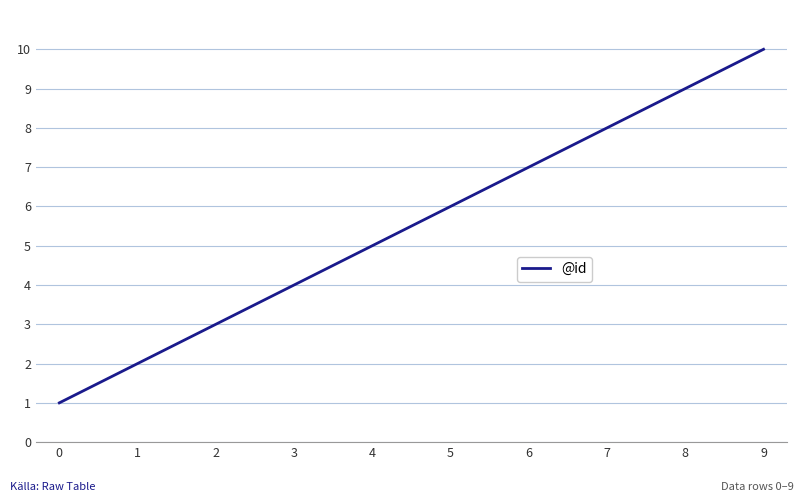

What is the smallest value displayed?

1